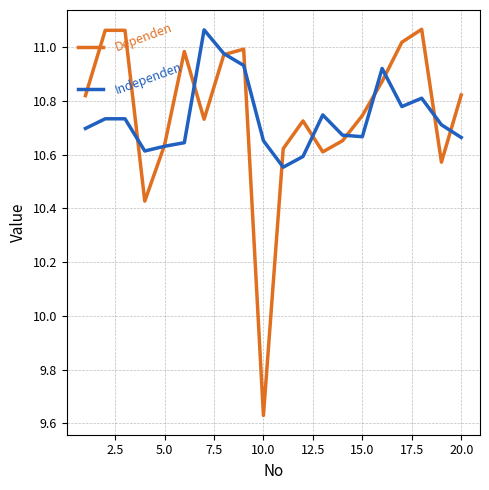

Does the chart have visible grid lines?

Yes